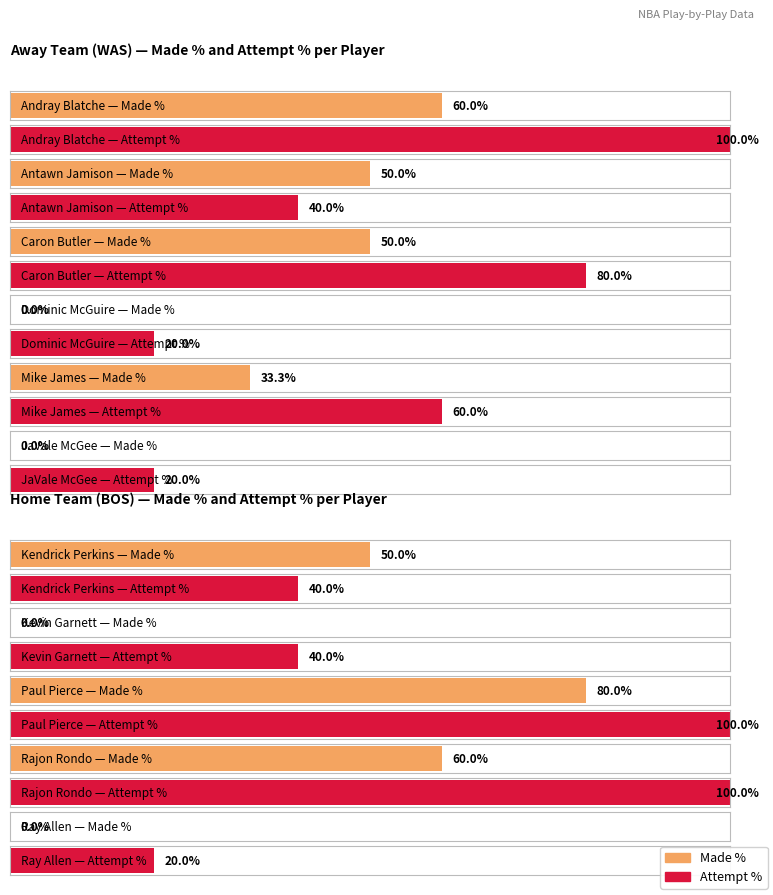

The value of Made shots at 0 is 5. True or false?

False